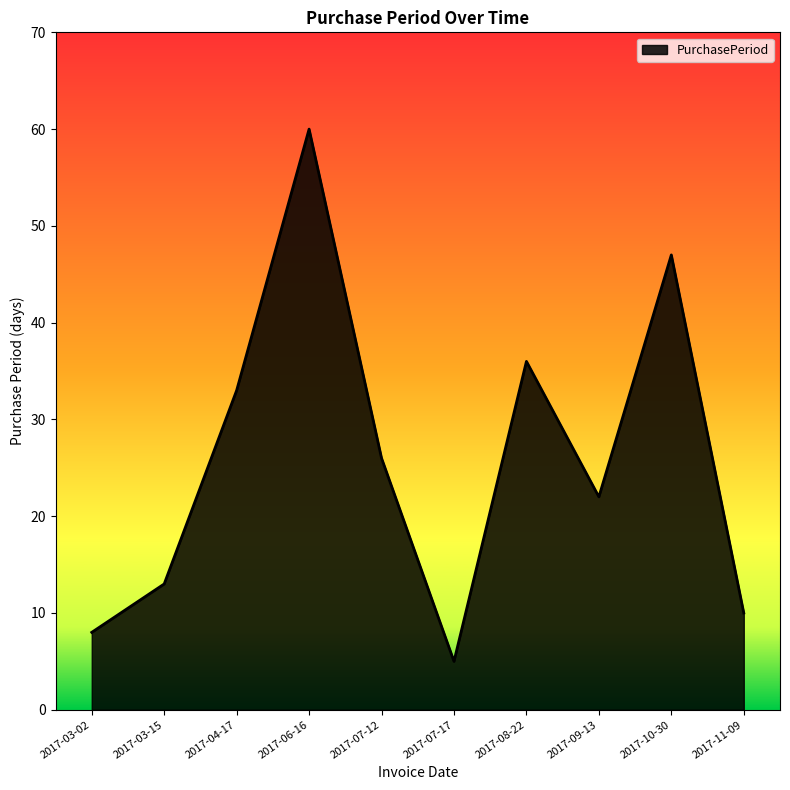

Does the chart have visible grid lines?

No